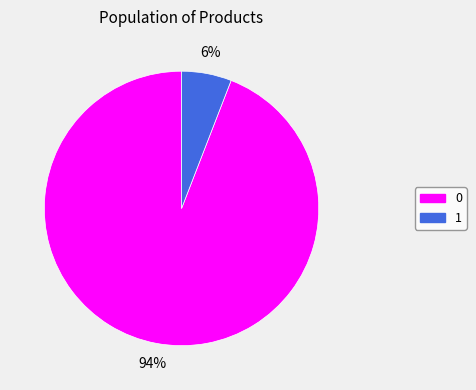

Is it true that 0 is 99% of the pie?

False